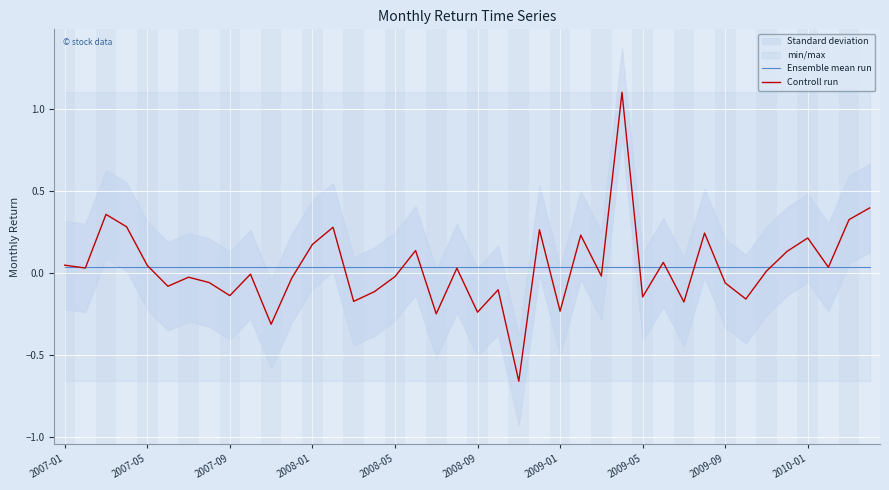

Rank the series at 10 from highest to lowest value.

Ensemble mean run, Controll run